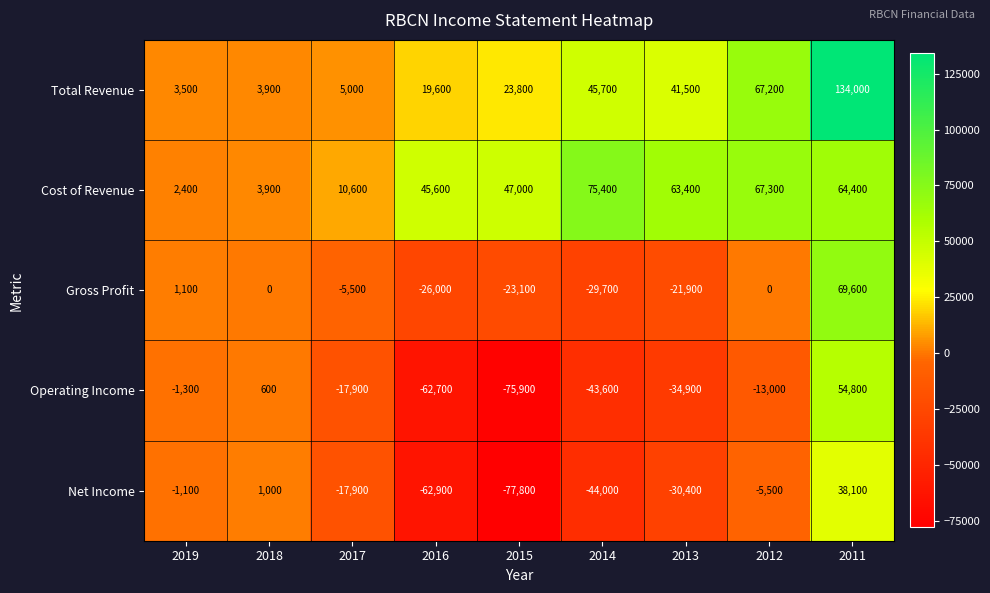

Which category has the highest value across all series?

2011